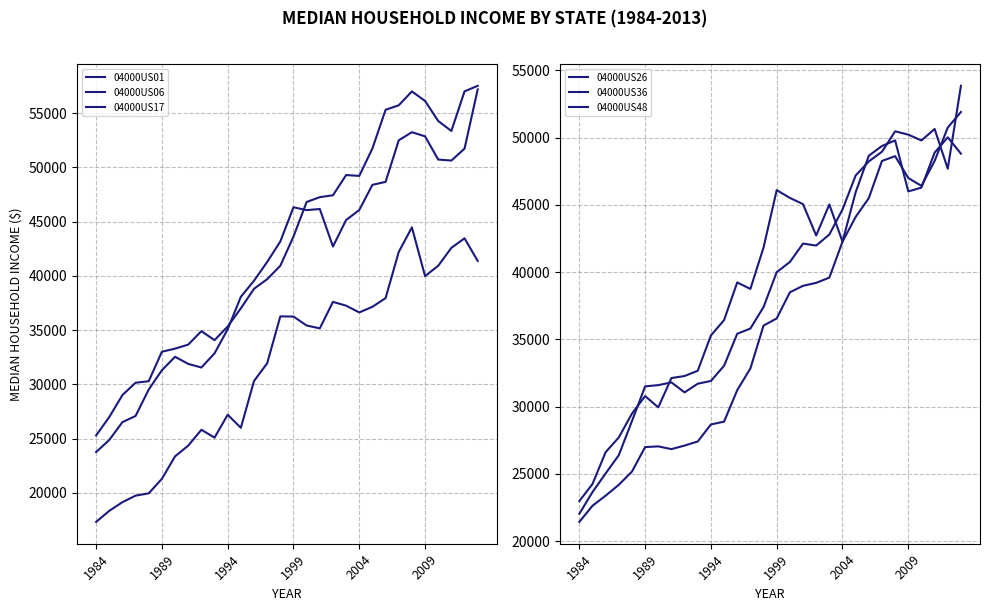

How many lines are shown in the chart?

6